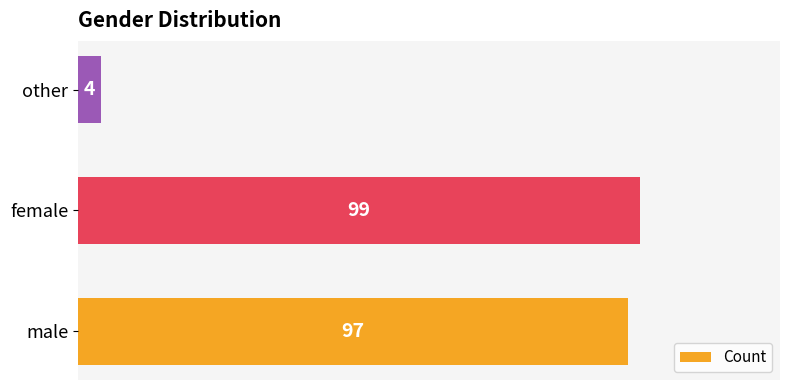

Is it true that the value at male is 142?

False